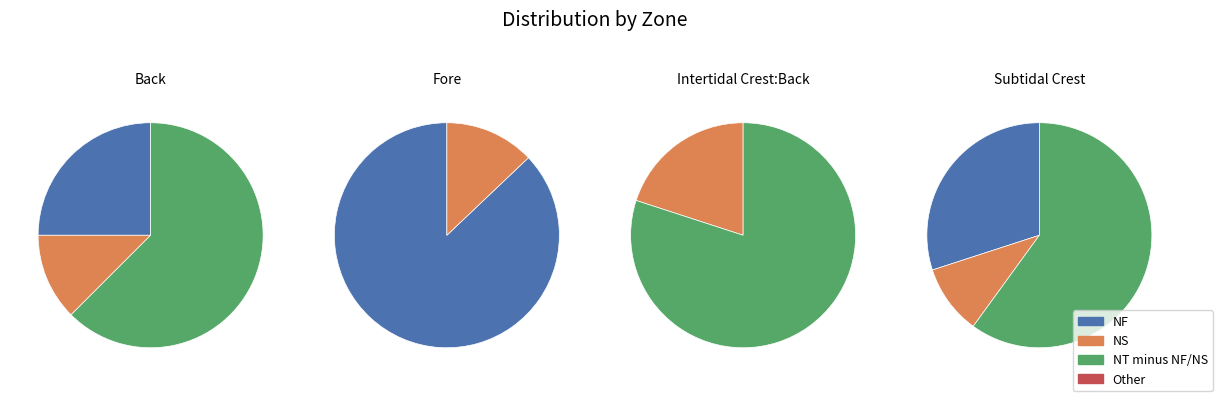

To the nearest percent, what percentage of the pie is Back?

12%